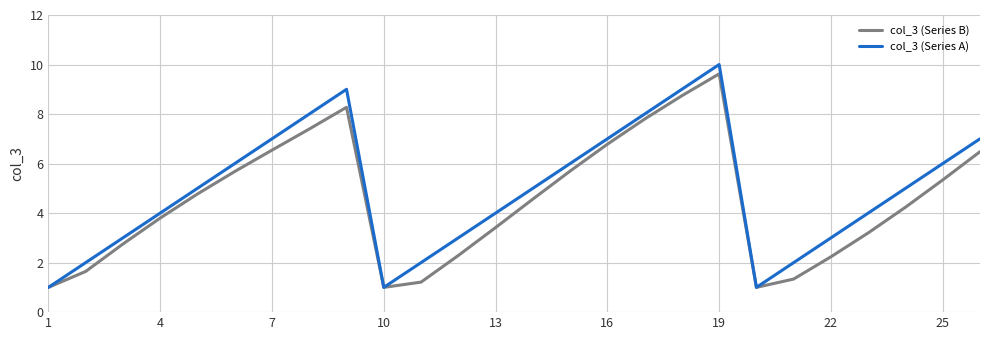

What is the highest value of the col_3 (Series B) series?

9.6